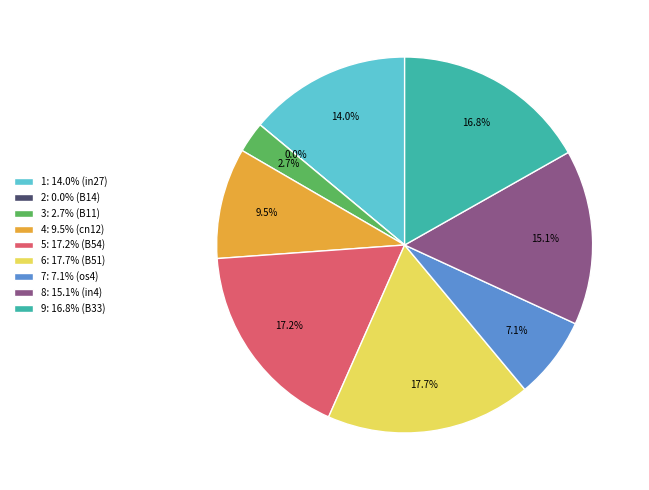

Does any single category account for the majority?

No